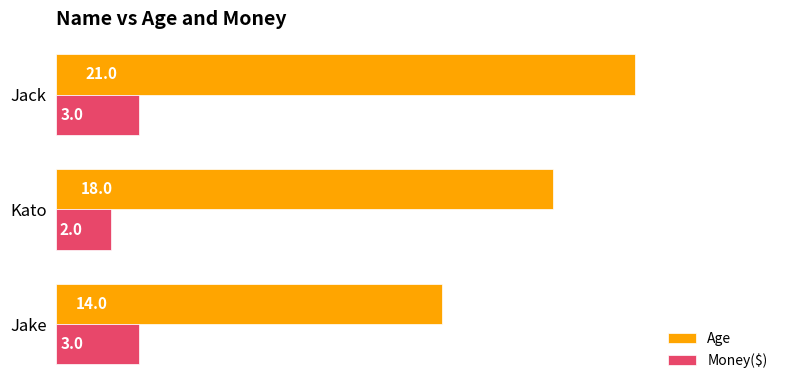

Where is Age nearest to the value 17?

Kato